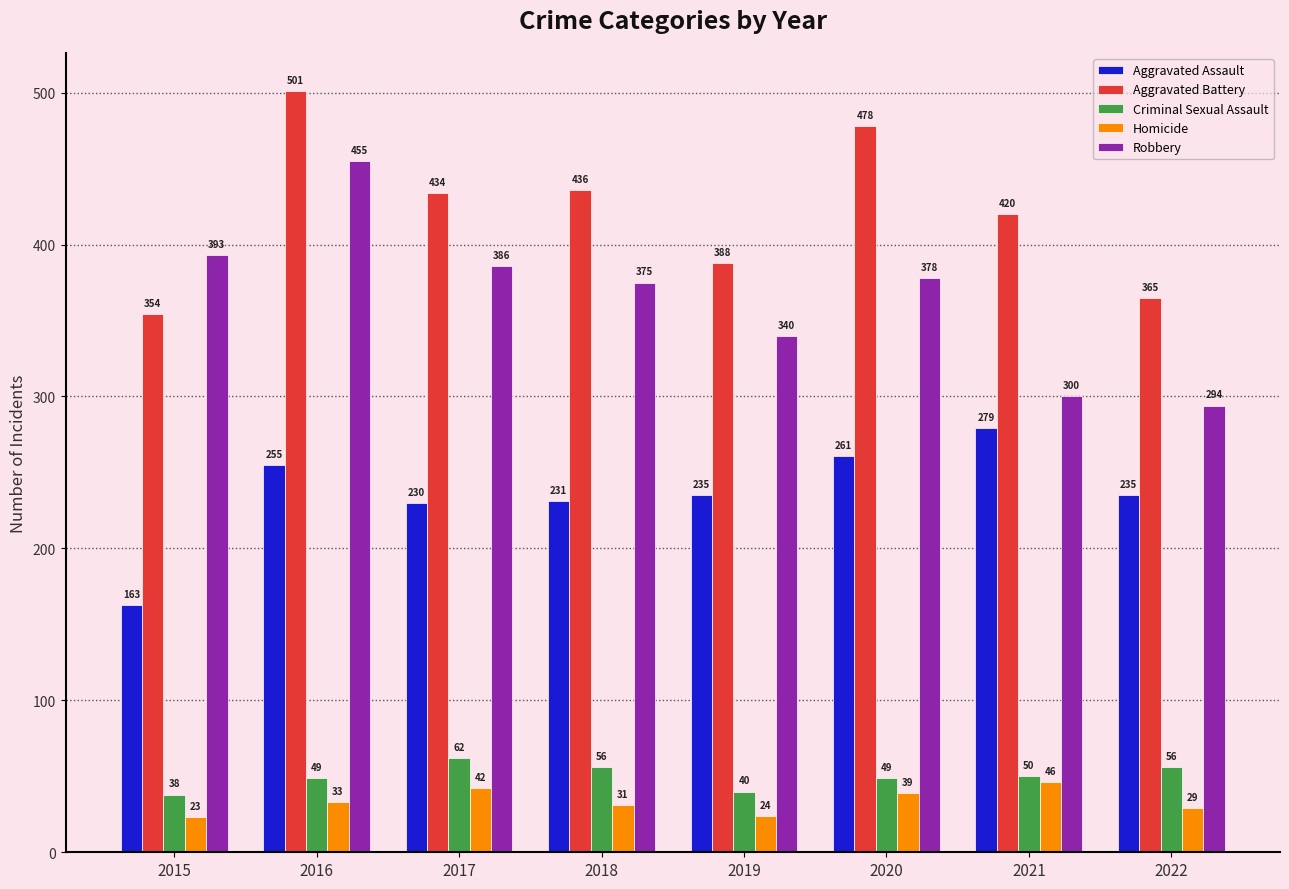

What is the value of the Aggravated Battery bar at the 4th from the left?

436